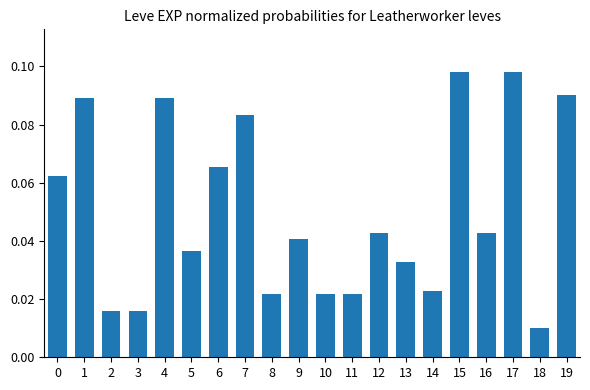

Does the chart contain any negative values?

No